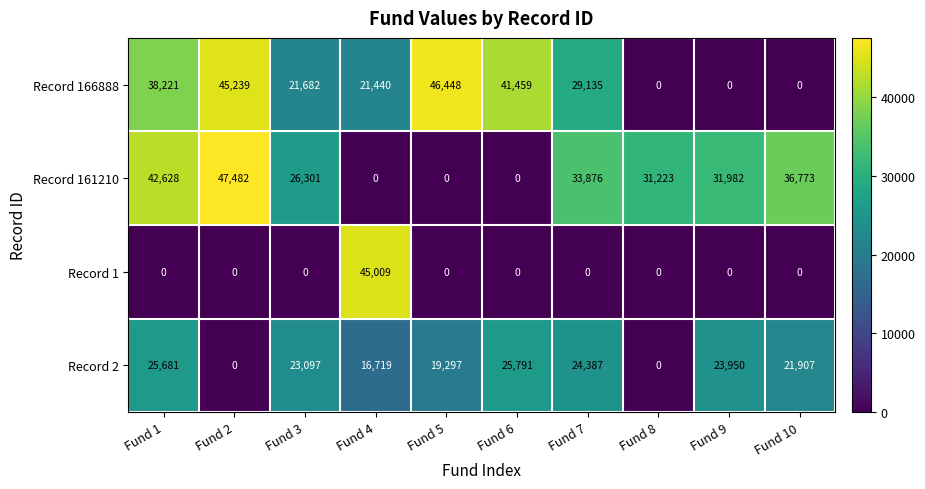

Which series has the largest range (max minus min)?

Record 161210